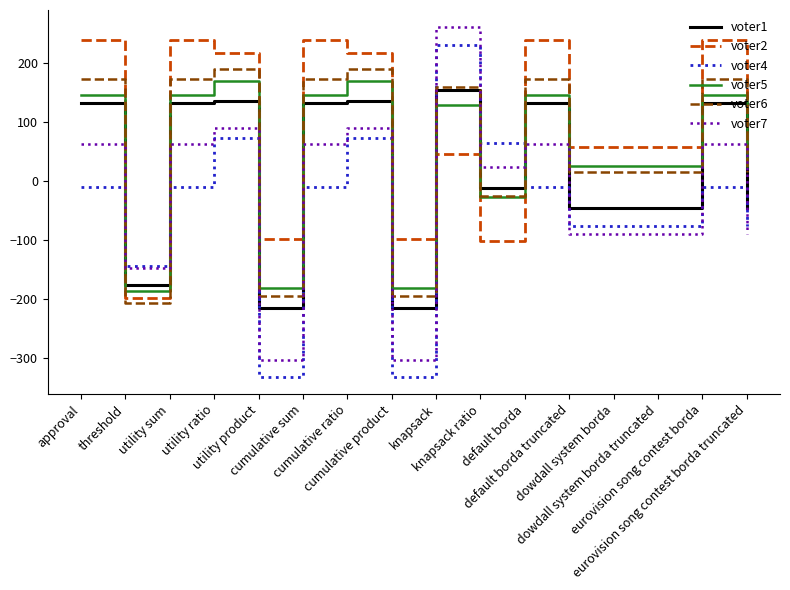

What is the total value across all series at utility sum?

740